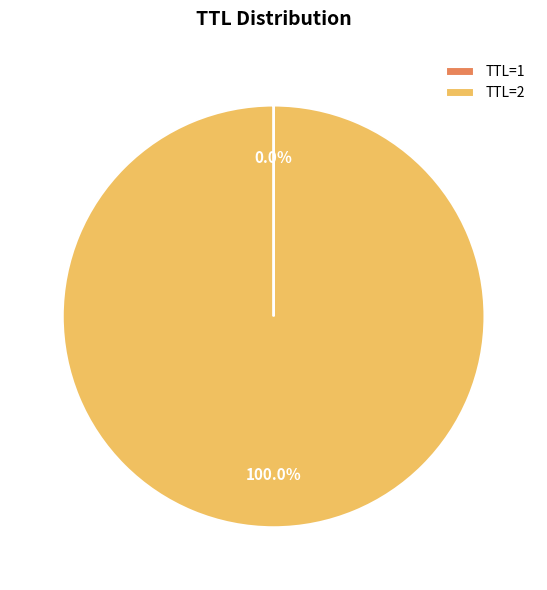

Which category has the biggest portion of the pie?

TTL=2